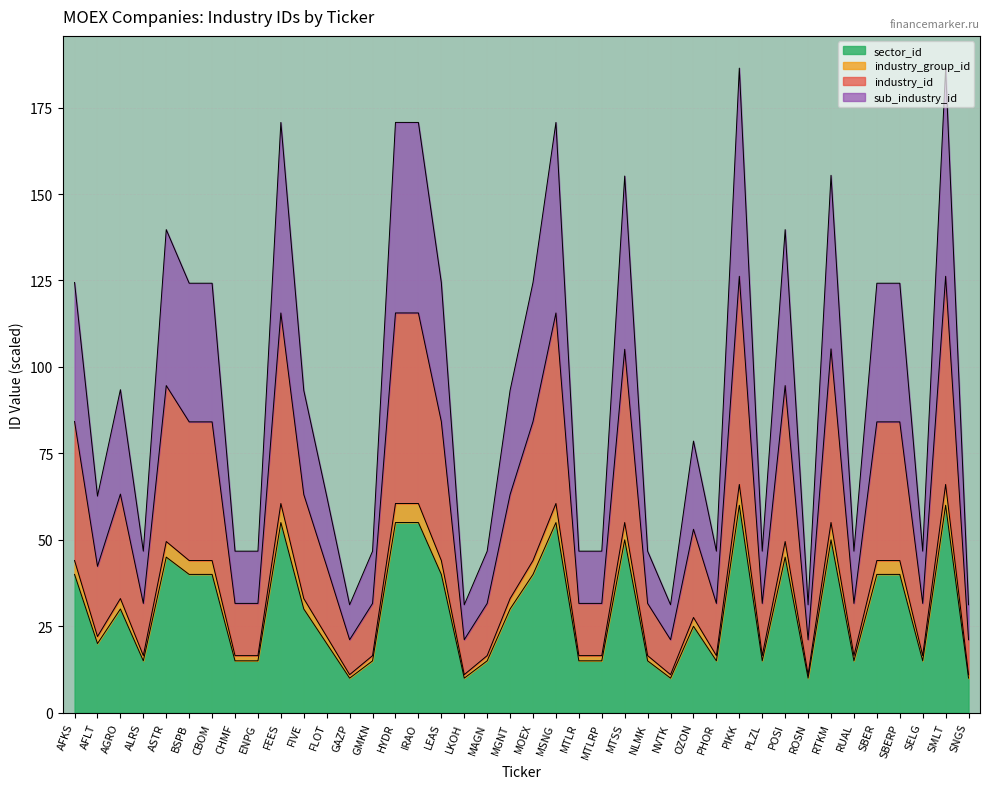

What is the maximum value for sector_id?

60.0